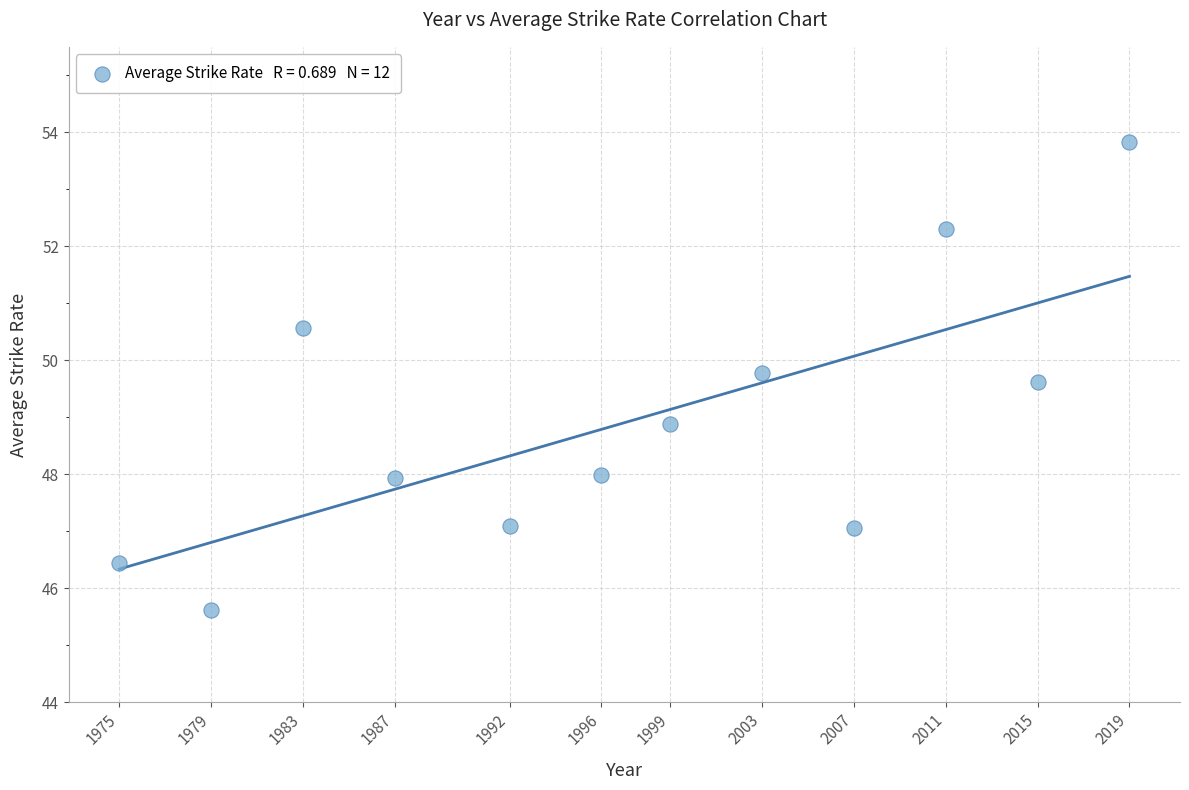

What is the average Y value?

48.9